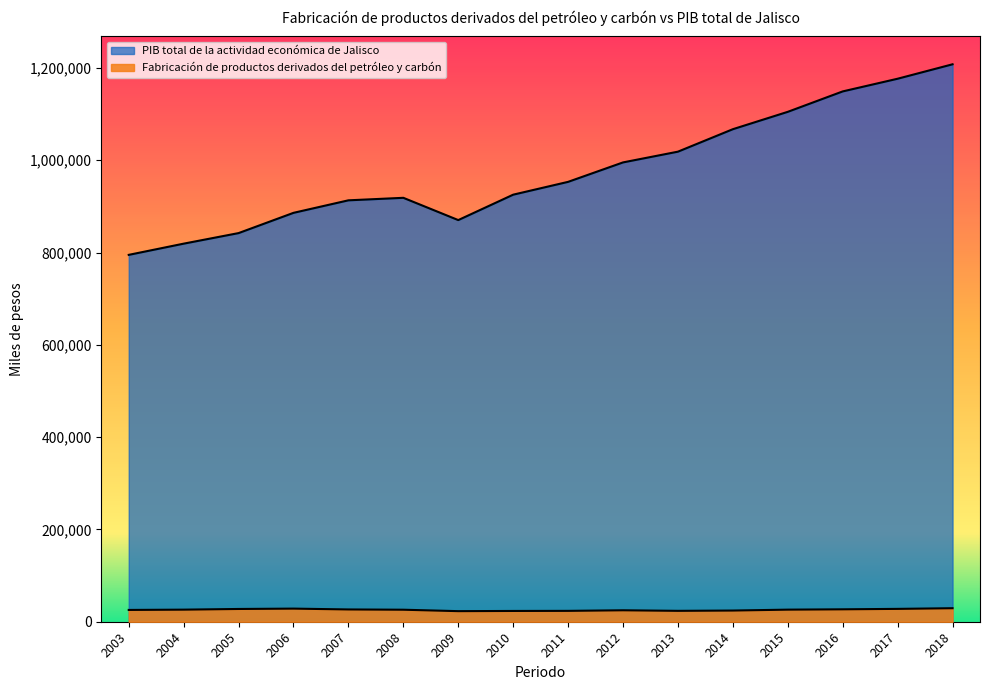

Is it true that PIB total de la actividad económica de Jalisco equals 819238.3 at 2004?

True